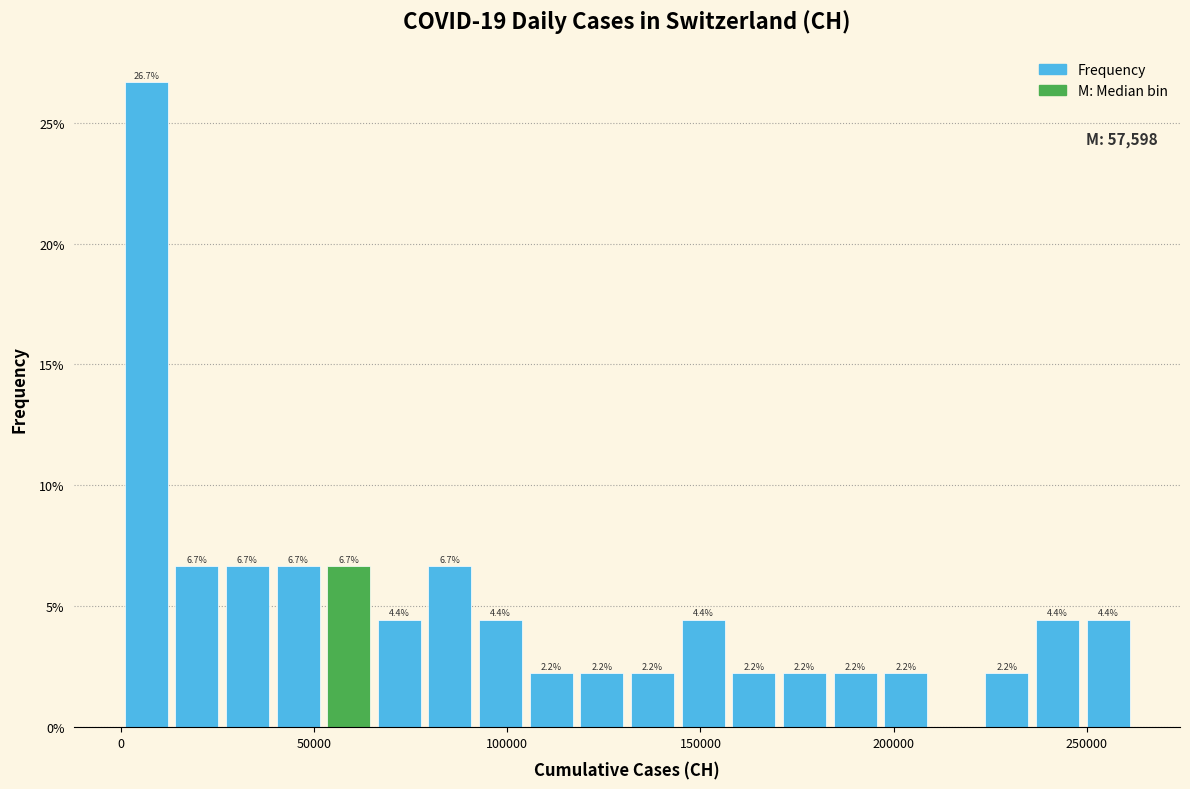

Around what value on the x-axis is the tallest bar? Give the approximate position of its centre, as read against the axis.

5000